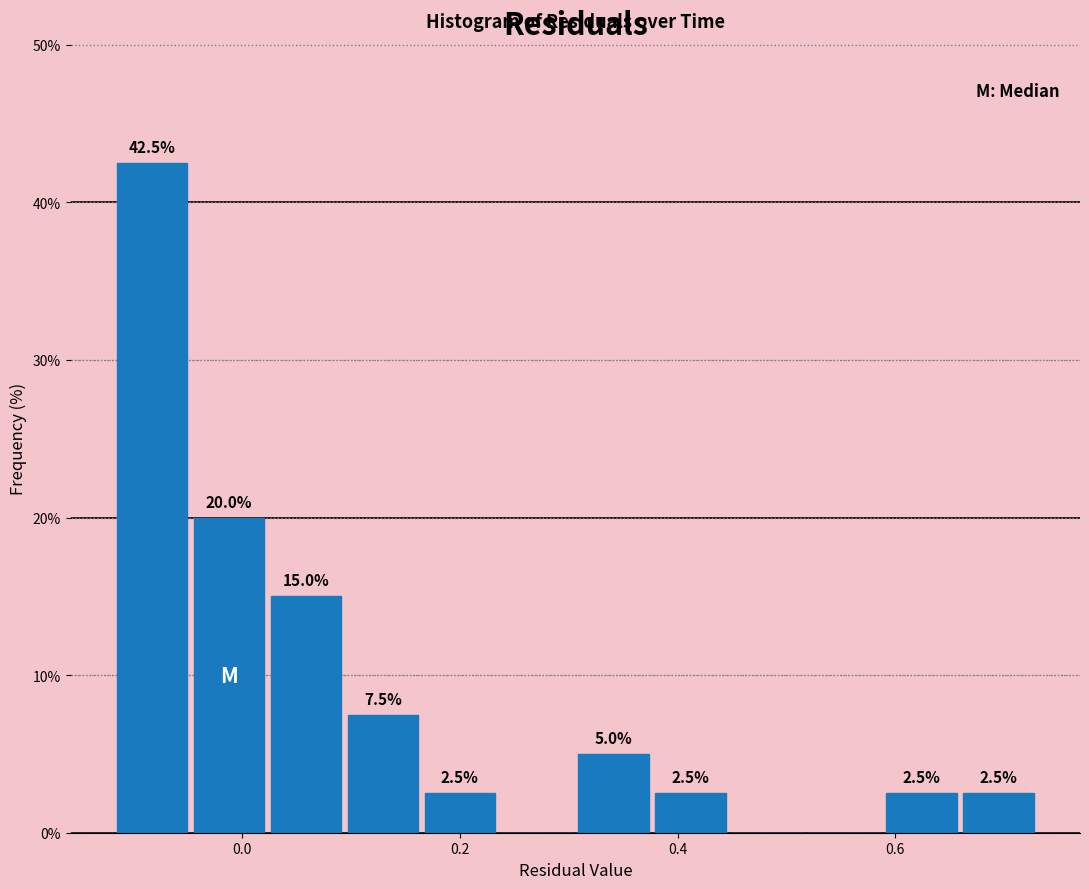

Read against the x-axis, roughly where is the centre of the tallest bar?

-0.08